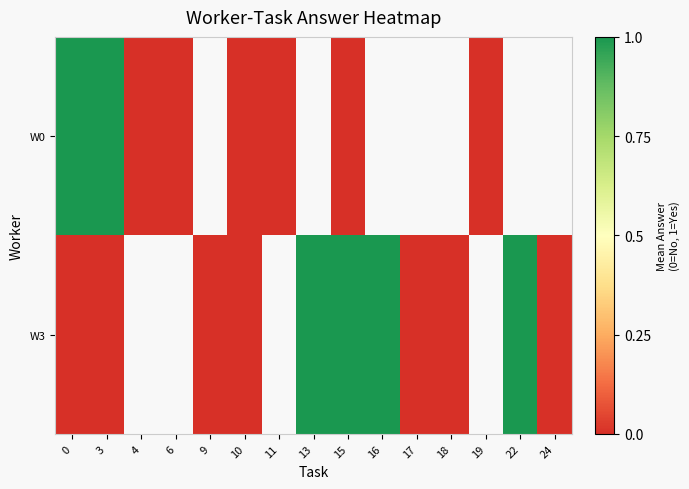

Rank the series at 11 from highest to lowest value.

W0, W3